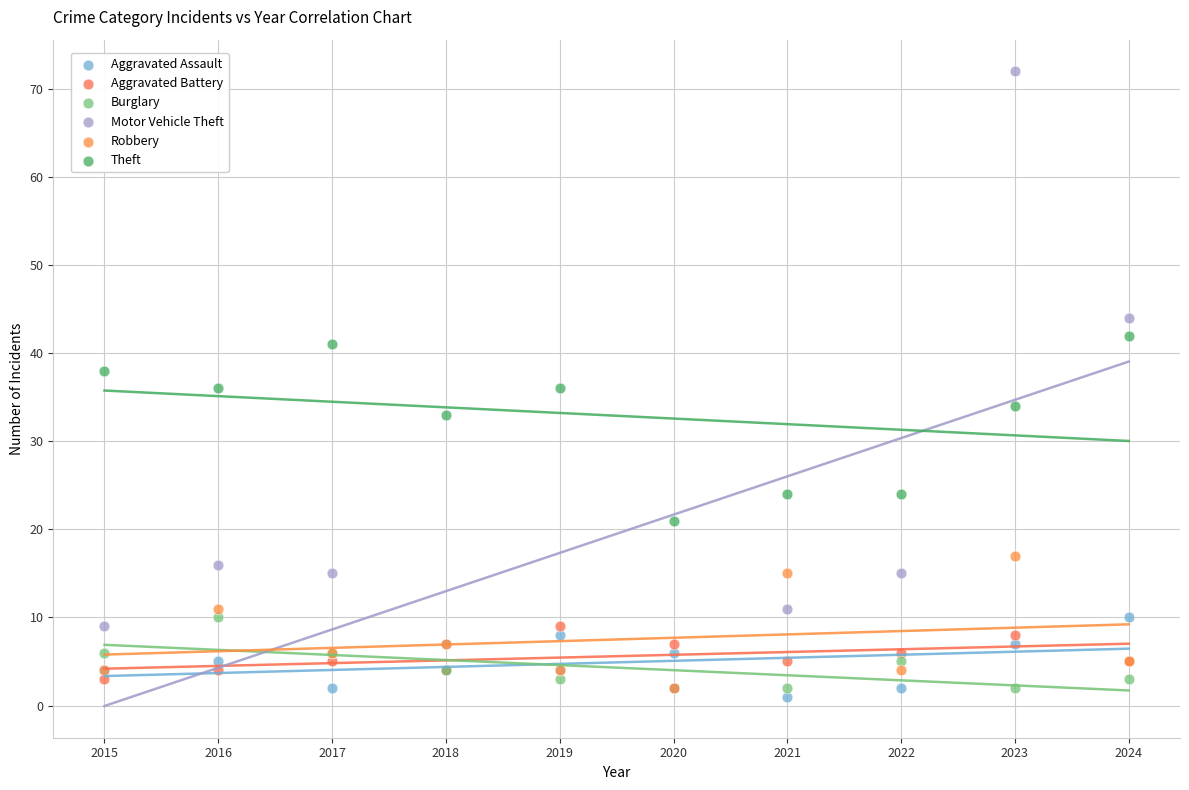

Which series reaches the maximum Y coordinate?

Motor Vehicle Theft